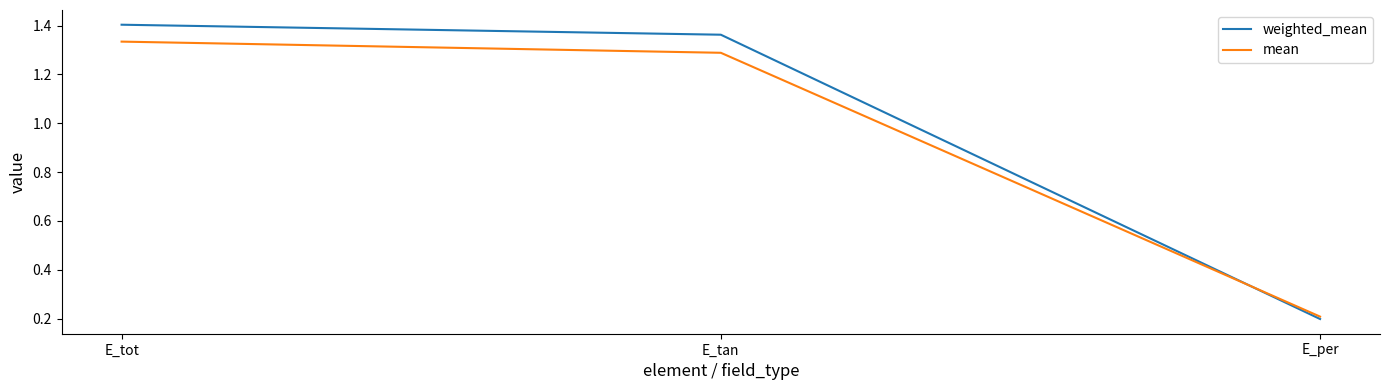

Which series has the widest spread of values?

weighted_mean